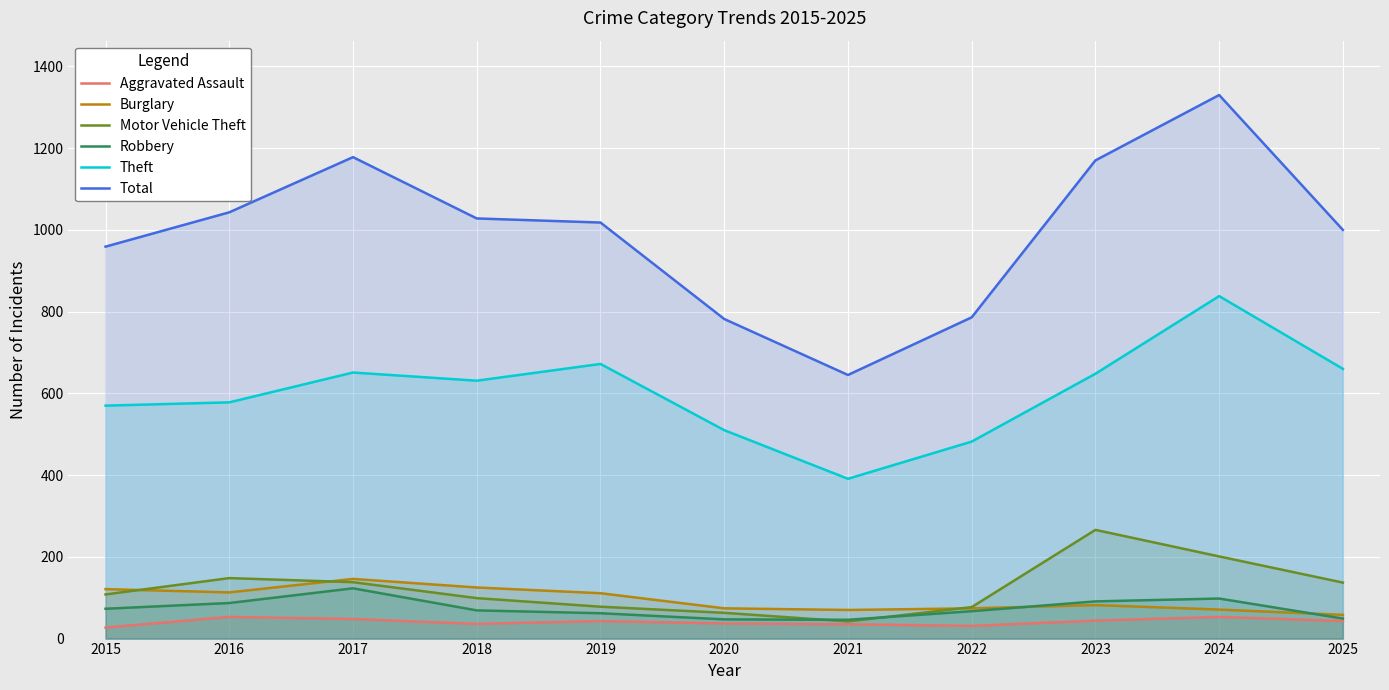

What is the difference between the maximum and second lowest values in the Aggravated Assault series?

22